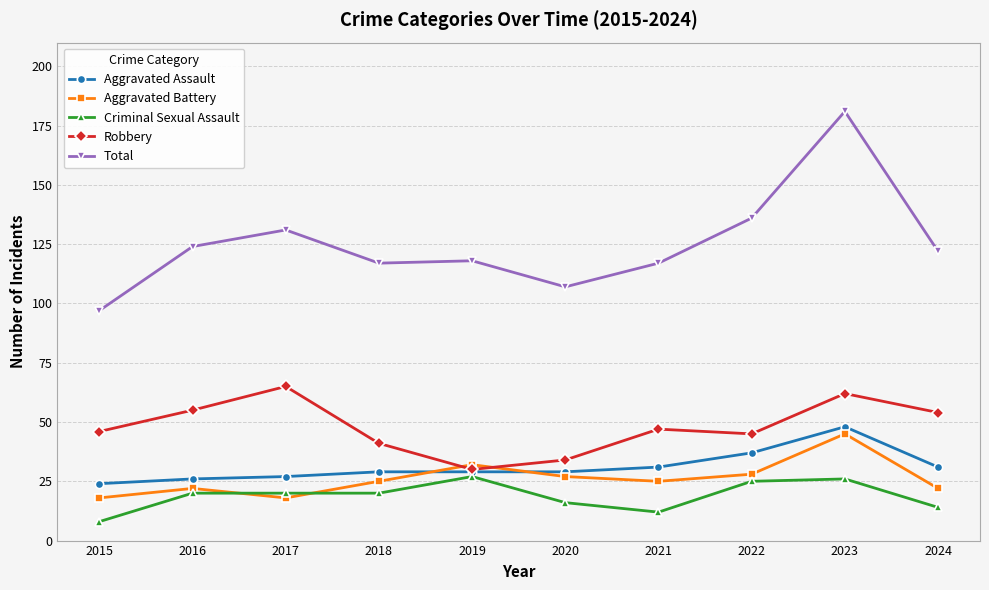

Is the value of Aggravated Assault at 2024 greater than the value of Aggravated Battery at 2023?

No